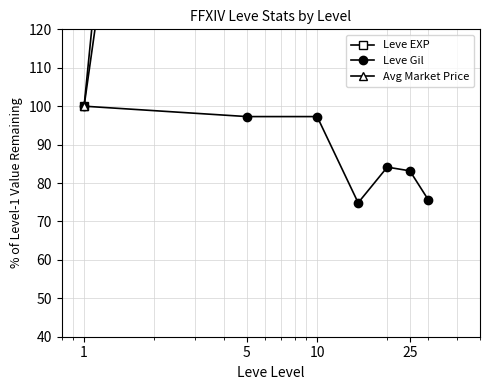

List the series in order of their overall mean, lowest first.

Leve Gil, Avg Market Price, Leve EXP